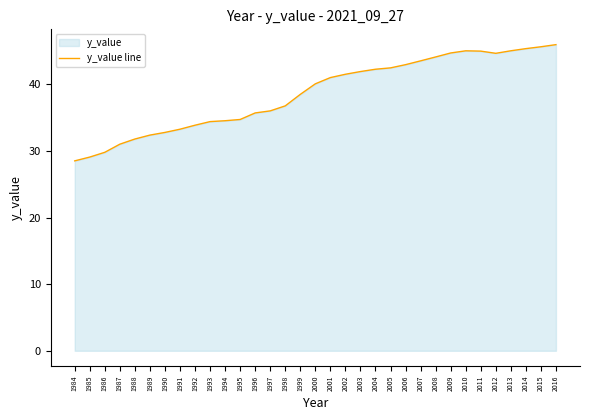

List the labels in order of value, largest first.

2016, 2015, 2014, 2013, 2010, 2011, 2009, 2012, 2008, 2007, 2006, 2005, 2004, 2003, 2002, 2001, 2000, 1999, 1998, 1997, 1996, 1995, 1994, 1993, 1992, 1991, 1990, 1989, 1988, 1987, 1986, 1985, 1984